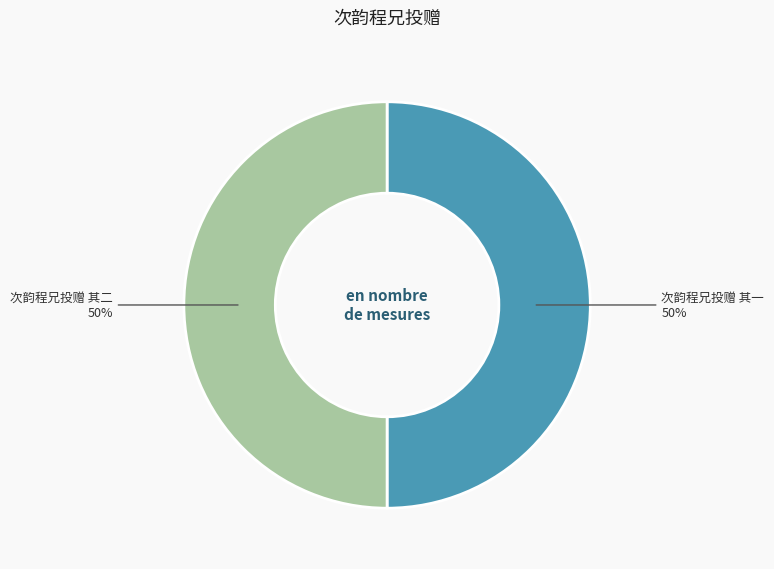

Is the sum of 次韵程兄投赠 其一 and 次韵程兄投赠 其二 greater than half?

Yes